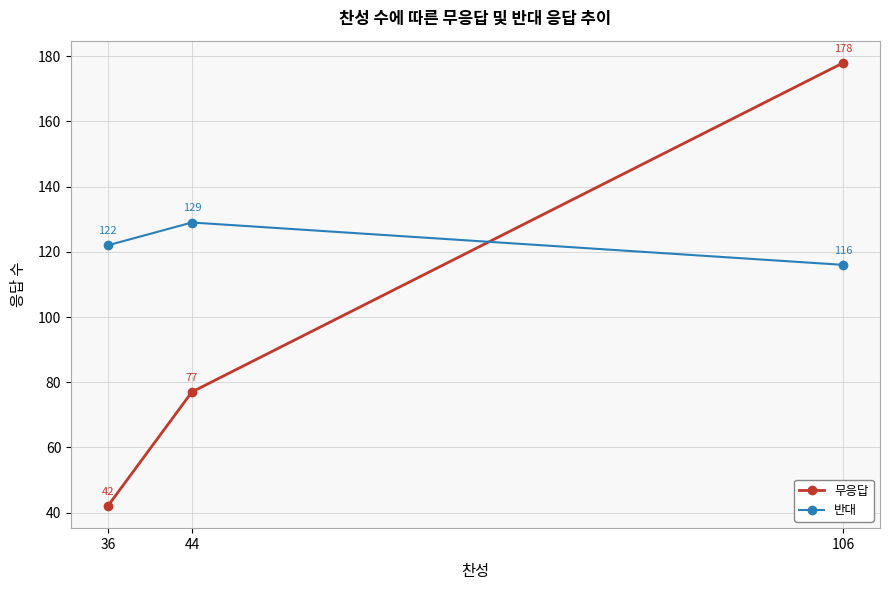

How many lines are shown in the chart?

2